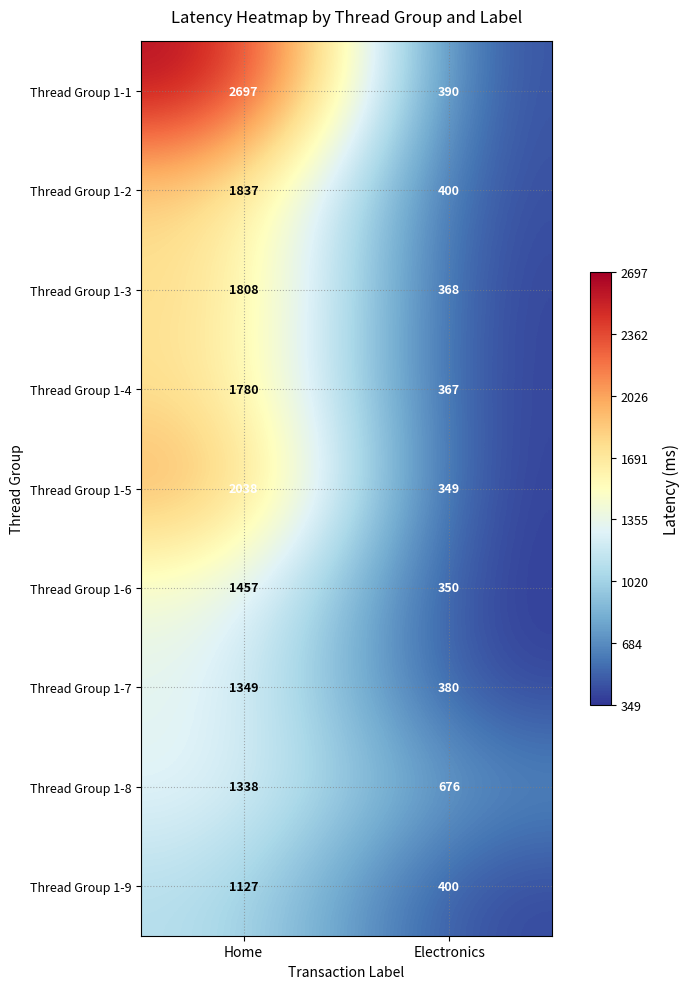

Is the value of Thread Group 1-2 at Electronics greater than the value of Thread Group 1-8 at Electronics?

No